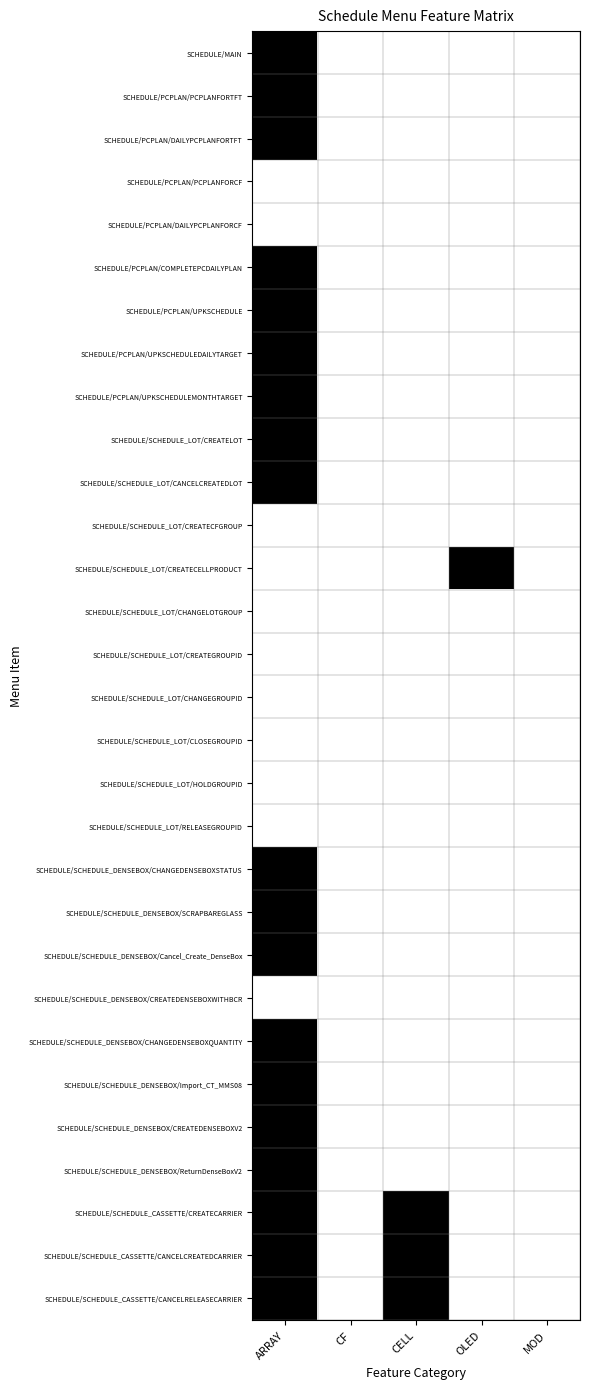

Reading left to right, list all the values displayed in this chart.

SCHEDULE/MAIN: ARRAY=1	CF=0	CELL=0	OLED=0	MOD=0
SCHEDULE/PCPLAN/PCPLANFORTFT: ARRAY=1	CF=0	CELL=0	OLED=0	MOD=0
SCHEDULE/PCPLAN/DAILYPCPLANFORTFT: ARRAY=1	CF=0	CELL=0	OLED=0	MOD=0
SCHEDULE/PCPLAN/PCPLANFORCF: ARRAY=0	CF=0	CELL=0	OLED=0	MOD=0
SCHEDULE/PCPLAN/DAILYPCPLANFORCF: ARRAY=0	CF=0	CELL=0	OLED=0	MOD=0
SCHEDULE/PCPLAN/COMPLETEPCDAILYPLAN: ARRAY=1	CF=0	CELL=0	OLED=0	MOD=0
SCHEDULE/PCPLAN/UPKSCHEDULE: ARRAY=1	CF=0	CELL=0	OLED=0	MOD=0
SCHEDULE/PCPLAN/UPKSCHEDULEDAILYTARGET: ARRAY=1	CF=0	CELL=0	OLED=0	MOD=0
SCHEDULE/PCPLAN/UPKSCHEDULEMONTHTARGET: ARRAY=1	CF=0	CELL=0	OLED=0	MOD=0
SCHEDULE/SCHEDULE_LOT/CREATELOT: ARRAY=1	CF=0	CELL=0	OLED=0	MOD=0
SCHEDULE/SCHEDULE_LOT/CANCELCREATEDLOT: ARRAY=1	CF=0	CELL=0	OLED=0	MOD=0
SCHEDULE/SCHEDULE_LOT/CREATECFGROUP: ARRAY=0	CF=0	CELL=0	OLED=0	MOD=0
SCHEDULE/SCHEDULE_LOT/CREATECELLPRODUCT: ARRAY=0	CF=0	CELL=0	OLED=1	MOD=0
SCHEDULE/SCHEDULE_LOT/CHANGELOTGROUP: ARRAY=0	CF=0	CELL=0	OLED=0	MOD=0
SCHEDULE/SCHEDULE_LOT/CREATEGROUPID: ARRAY=0	CF=0	CELL=0	OLED=0	MOD=0
SCHEDULE/SCHEDULE_LOT/CHANGEGROUPID: ARRAY=0	CF=0	CELL=0	OLED=0	MOD=0
SCHEDULE/SCHEDULE_LOT/CLOSEGROUPID: ARRAY=0	CF=0	CELL=0	OLED=0	MOD=0
SCHEDULE/SCHEDULE_LOT/HOLDGROUPID: ARRAY=0	CF=0	CELL=0	OLED=0	MOD=0
SCHEDULE/SCHEDULE_LOT/RELEASEGROUPID: ARRAY=0	CF=0	CELL=0	OLED=0	MOD=0
SCHEDULE/SCHEDULE_DENSEBOX/CHANGEDENSEBOXSTATUS: ARRAY=1	CF=0	CELL=0	OLED=0	MOD=0
SCHEDULE/SCHEDULE_DENSEBOX/SCRAPBAREGLASS: ARRAY=1	CF=0	CELL=0	OLED=0	MOD=0
SCHEDULE/SCHEDULE_DENSEBOX/Cancel_Create_DenseBox: ARRAY=1	CF=0	CELL=0	OLED=0	MOD=0
SCHEDULE/SCHEDULE_DENSEBOX/CREATEDENSEBOXWITHBCR: ARRAY=0	CF=0	CELL=0	OLED=0	MOD=0
SCHEDULE/SCHEDULE_DENSEBOX/CHANGEDENSEBOXQUANTITY: ARRAY=1	CF=0	CELL=0	OLED=0	MOD=0
SCHEDULE/SCHEDULE_DENSEBOX/Import_CT_MMS08: ARRAY=1	CF=0	CELL=0	OLED=0	MOD=0
SCHEDULE/SCHEDULE_DENSEBOX/CREATEDENSEBOXV2: ARRAY=1	CF=0	CELL=0	OLED=0	MOD=0
SCHEDULE/SCHEDULE_DENSEBOX/ReturnDenseBoxV2: ARRAY=1	CF=0	CELL=0	OLED=0	MOD=0
SCHEDULE/SCHEDULE_CASSETTE/CREATECARRIER: ARRAY=1	CF=0	CELL=1	OLED=0	MOD=0
SCHEDULE/SCHEDULE_CASSETTE/CANCELCREATEDCARRIER: ARRAY=1	CF=0	CELL=1	OLED=0	MOD=0
SCHEDULE/SCHEDULE_CASSETTE/CANCELRELEASECARRIER: ARRAY=1	CF=0	CELL=1	OLED=0	MOD=0